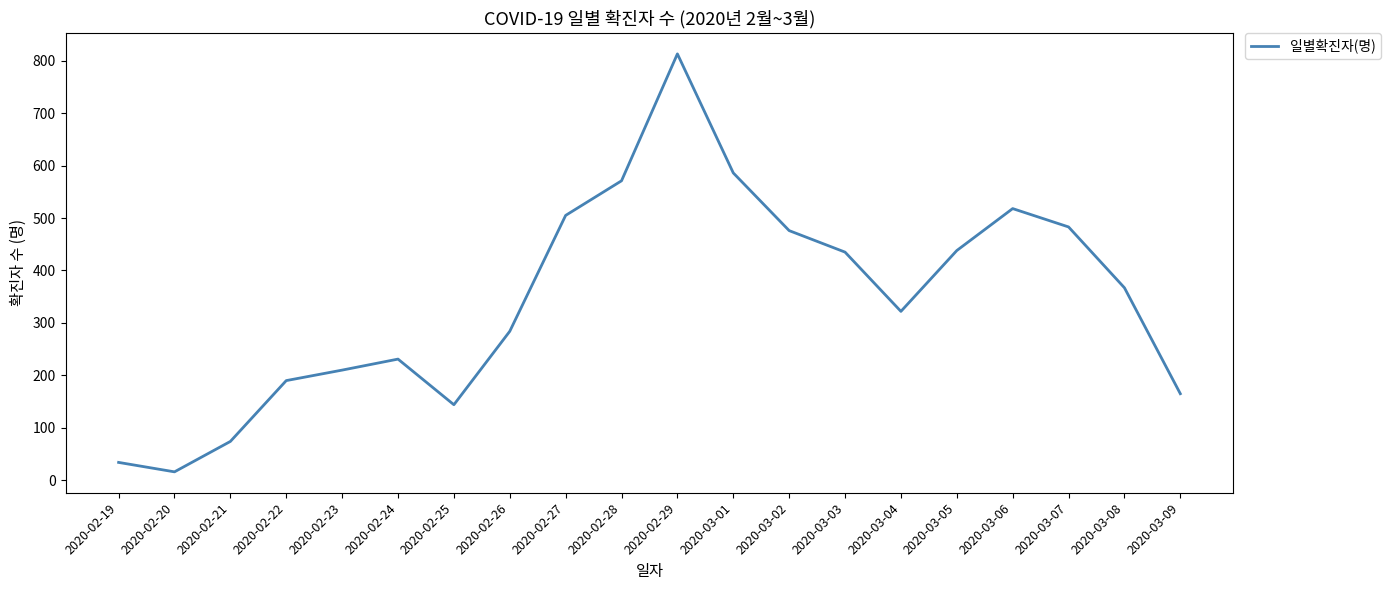

Read the value at 2020-03-08.

367